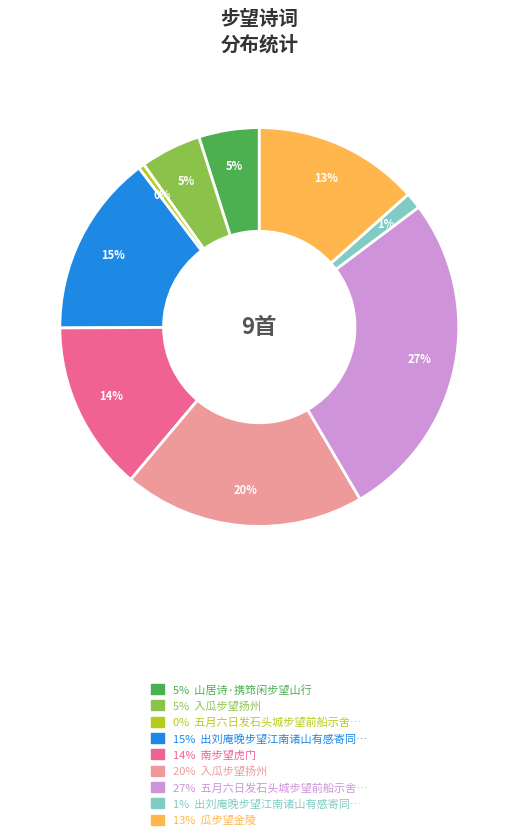

Is there a majority slice in this chart?

No